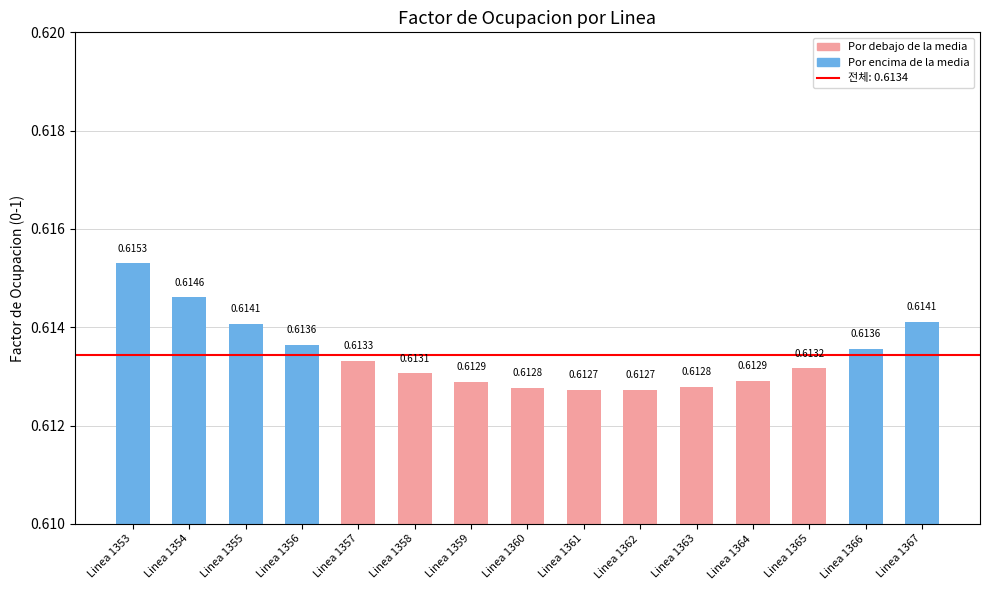

Which has a higher value, Linea 1355 or Linea 1362?

Linea 1355